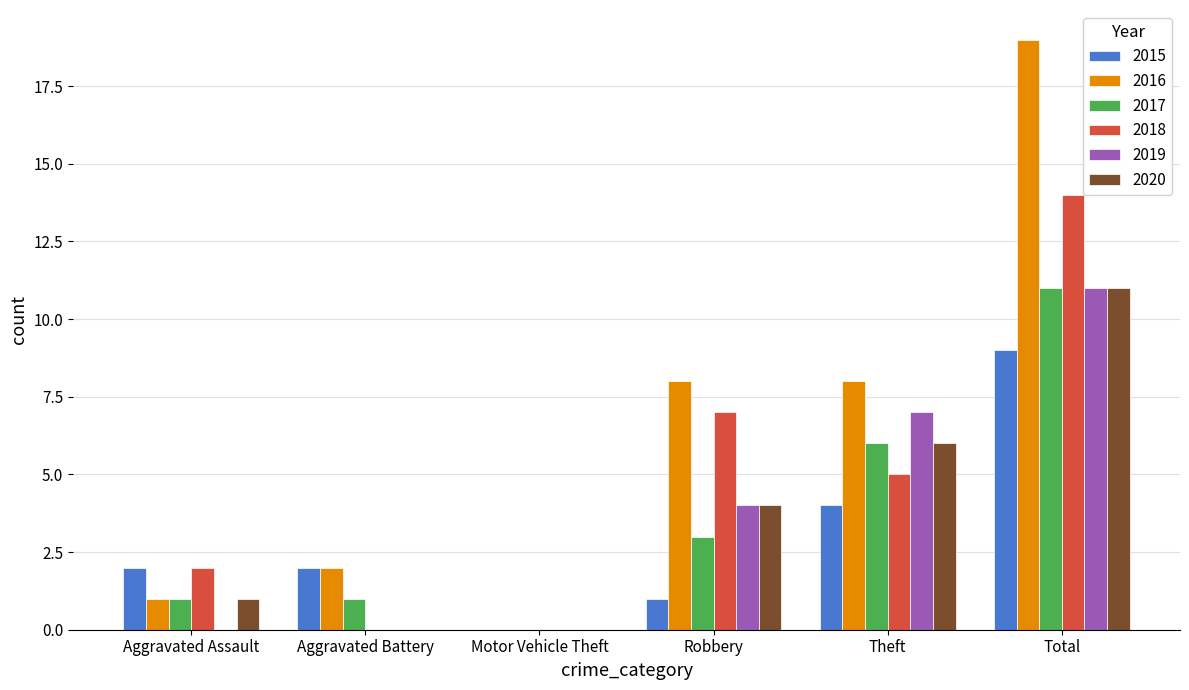

At which category is the sum across all series the highest?

Total